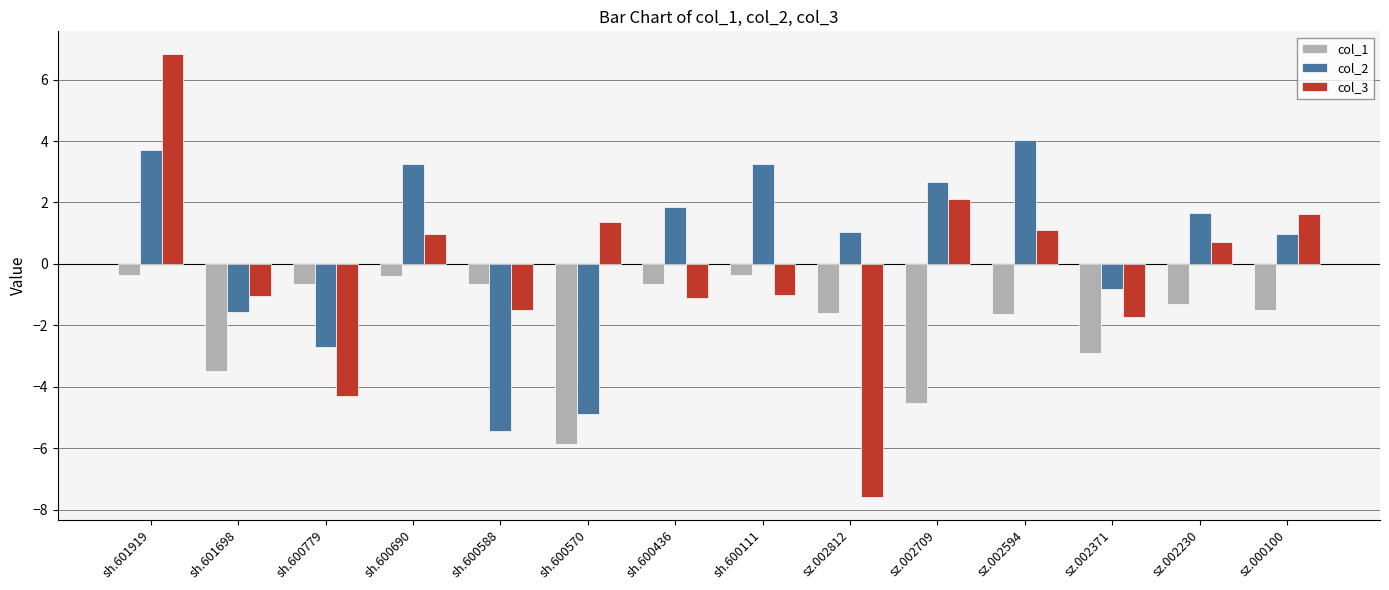

Rank the series by their maximum value, from highest to lowest.

col_3, col_2, col_1